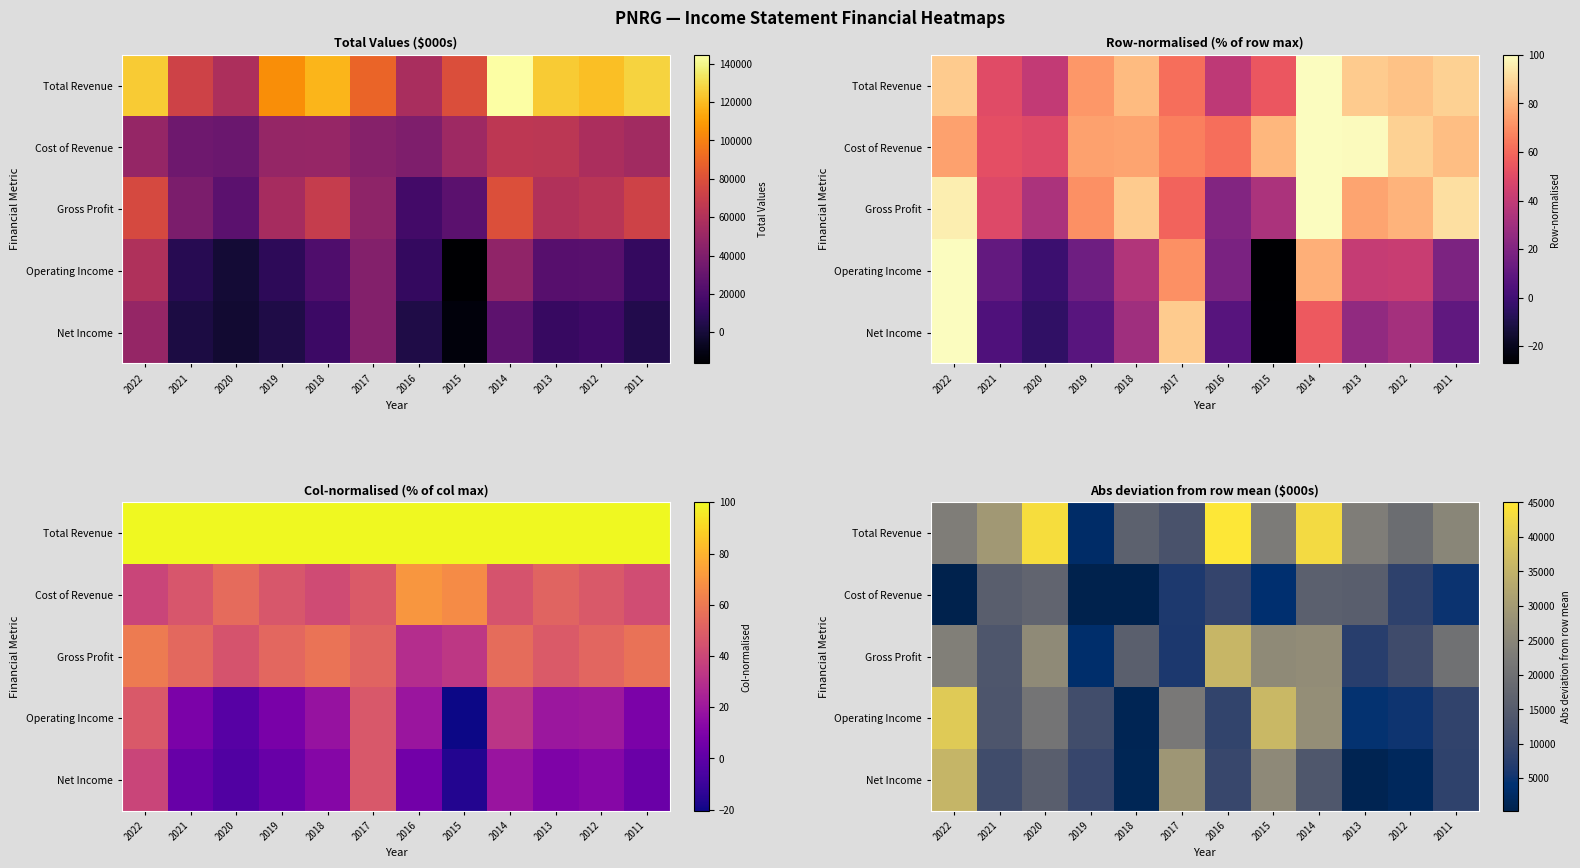

Which series has the widest spread of values?

Total Revenue